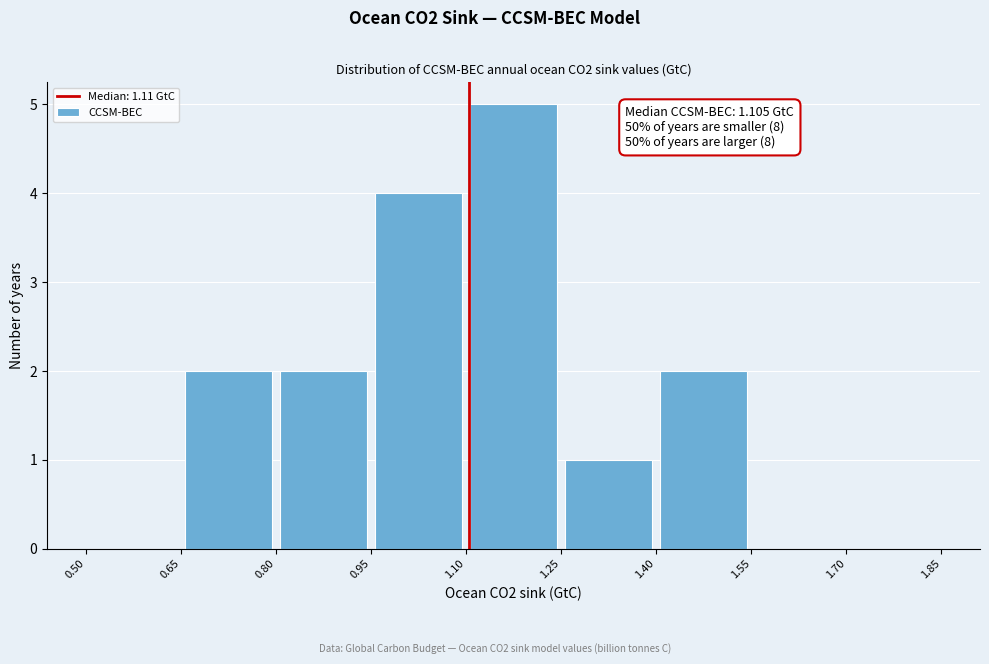

Which range on the x-axis has the tallest bar?

1.10 to 1.25